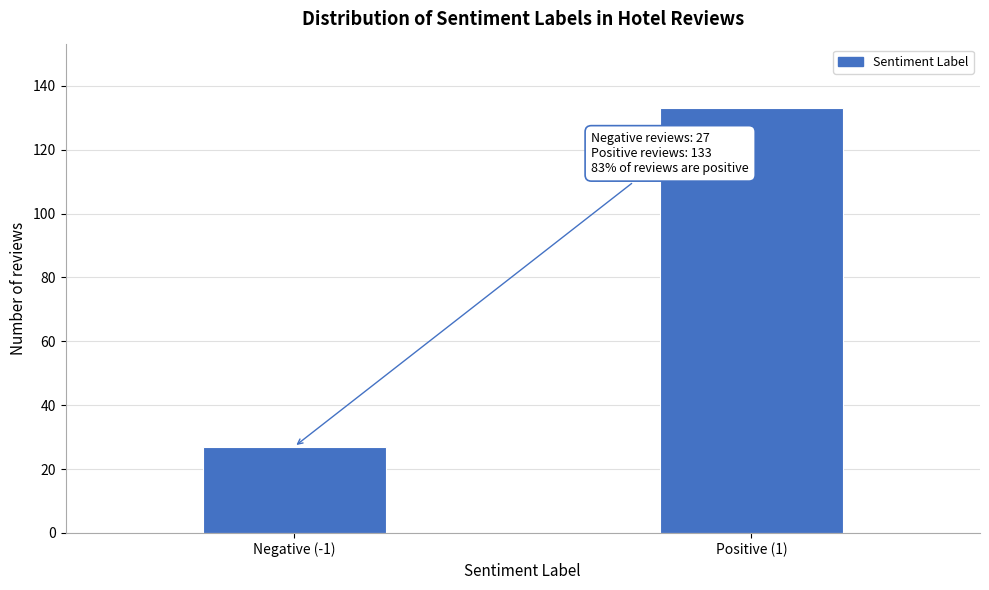

Reading right to left, list all the values displayed in this chart.

133	27